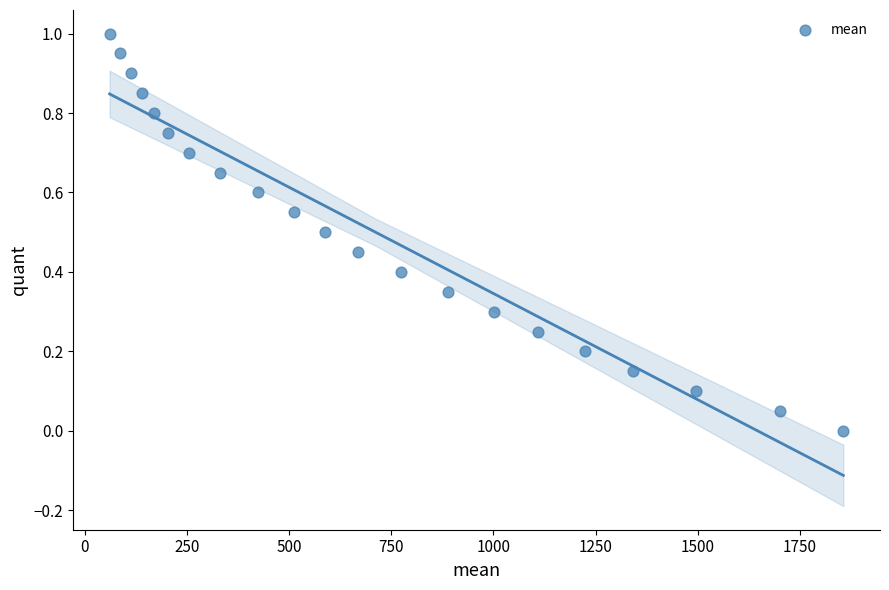

What is the range of X values (max minus min)?

1796.0